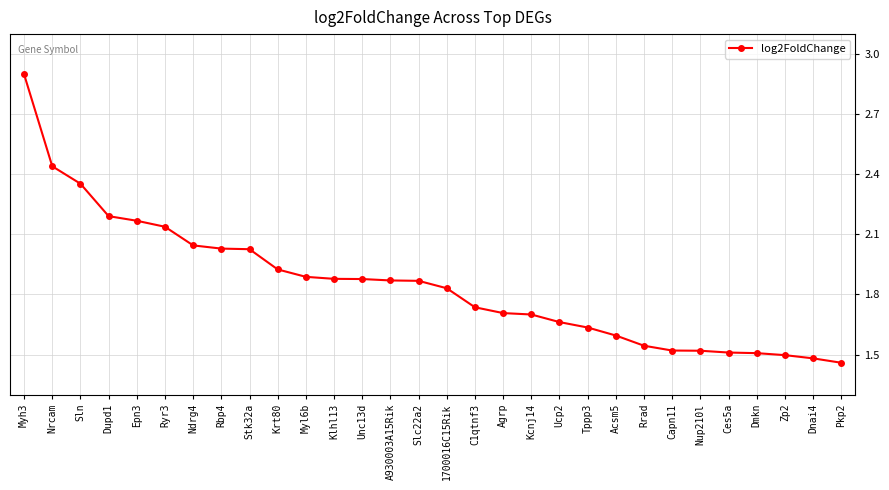

What is the sum of all values?

55.5